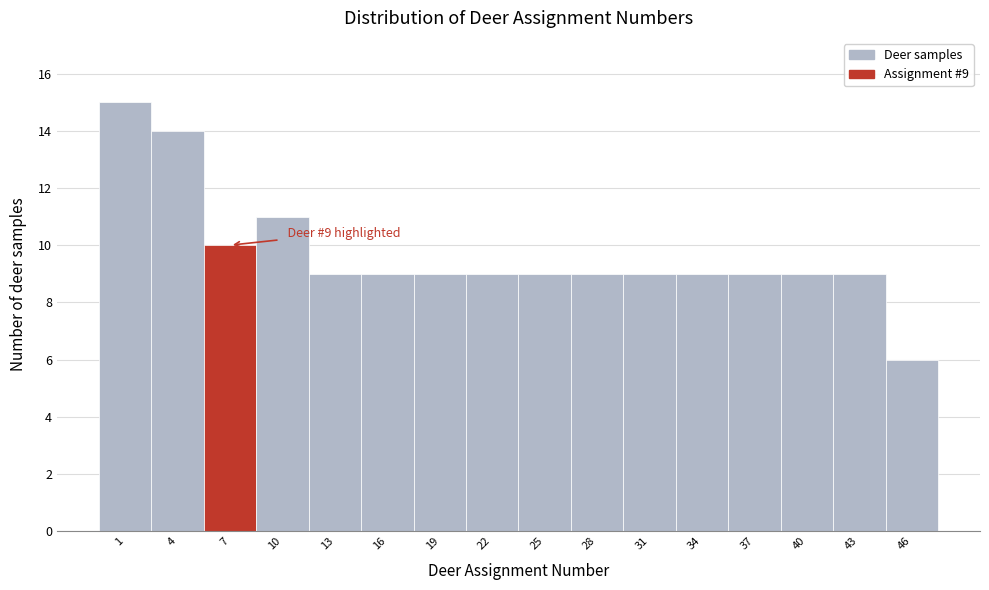

Reading left to right, what are all the values shown in this chart?

1=15	4=14	7=10	10=11	13=9	16=9	19=9	22=9	25=9	28=9	31=9	34=9	37=9	40=9	43=9	46=6